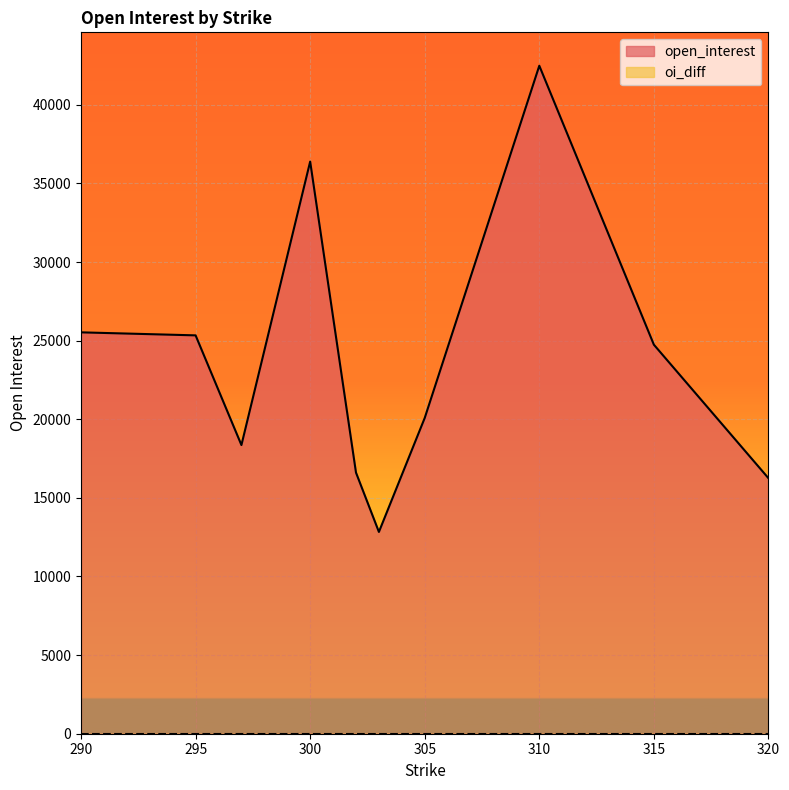

The value of open_interest at 315 is 24743. True or false?

True